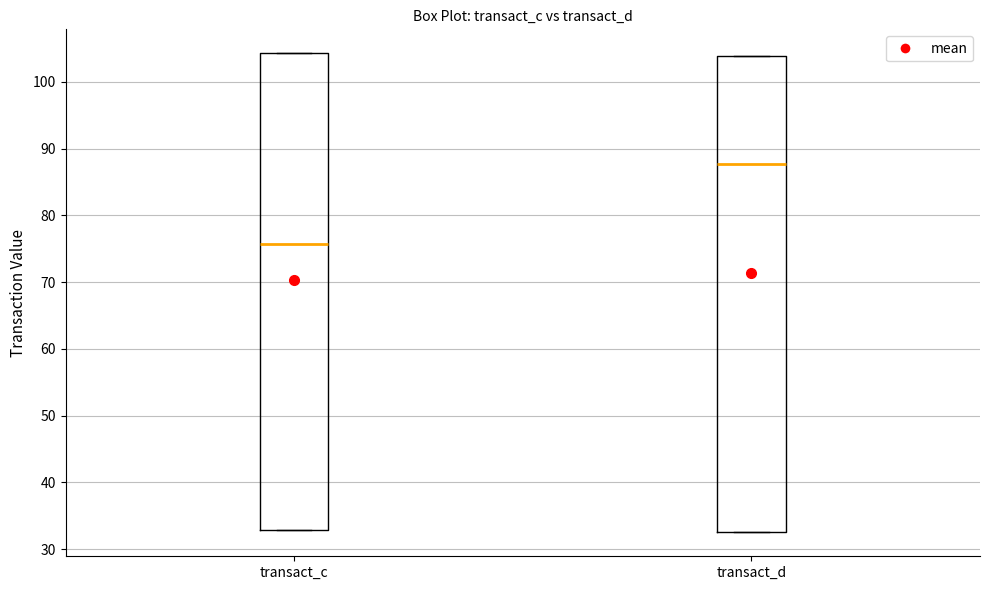

Reading left to right, read every box against the y-axis: the position of its median line, the range the box covers, and the ends of its whiskers. The values are not printed on the chart, so give them approximately, as read against the axis.

transact_c: median 76, box 33 to 104, whiskers 33 to 104
transact_d: median 88, box 33 to 104, whiskers 33 to 104